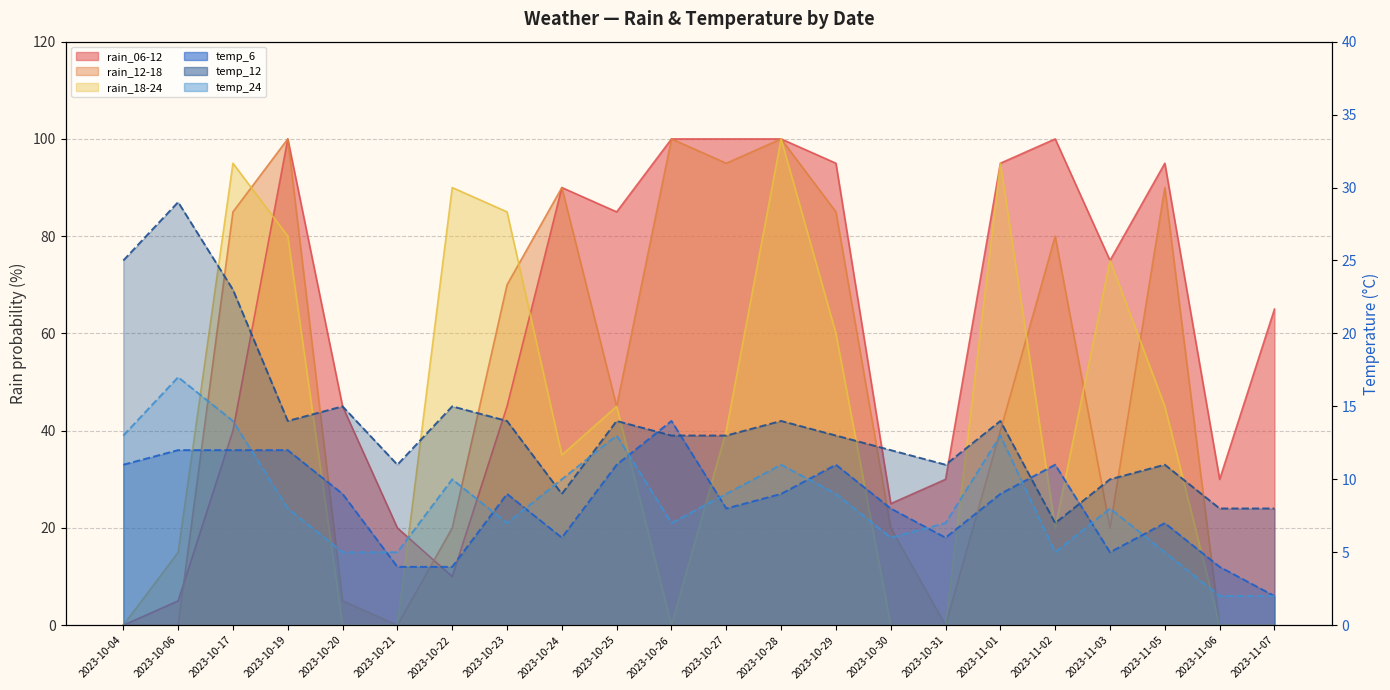

What is the sum of the temp_6 values at 2023-10-28 and 2023-10-24?

15